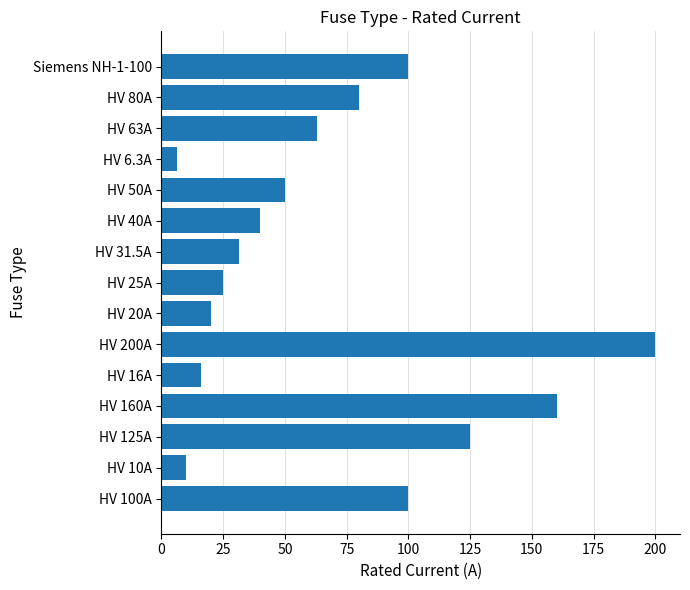

What is the change in value from HV 125A to HV 80A?

-45.0